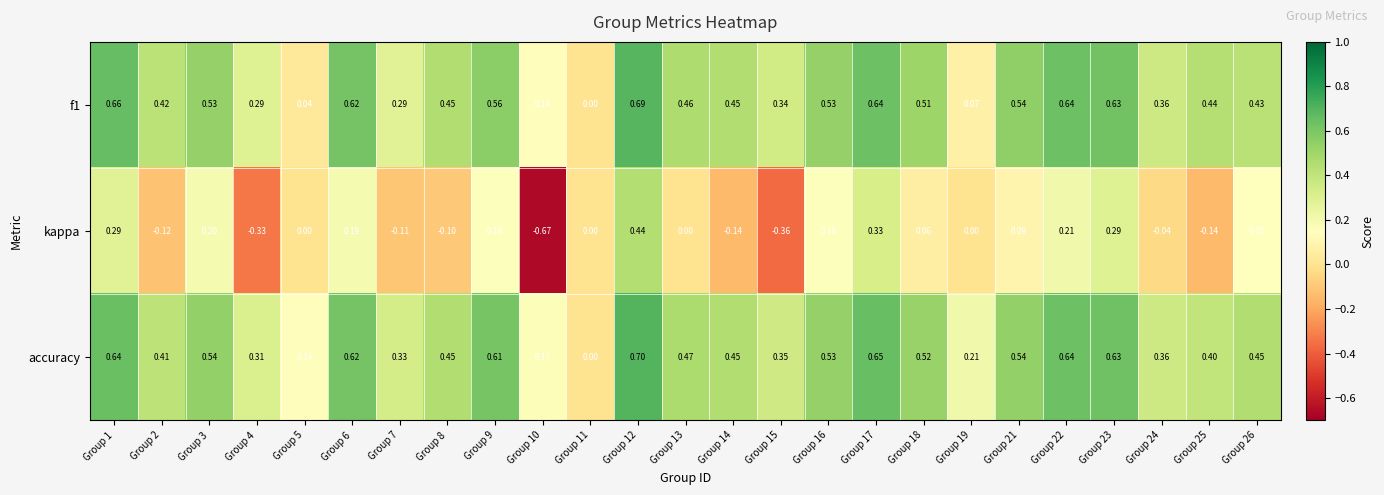

Which series has the largest total across all categories?

accuracy